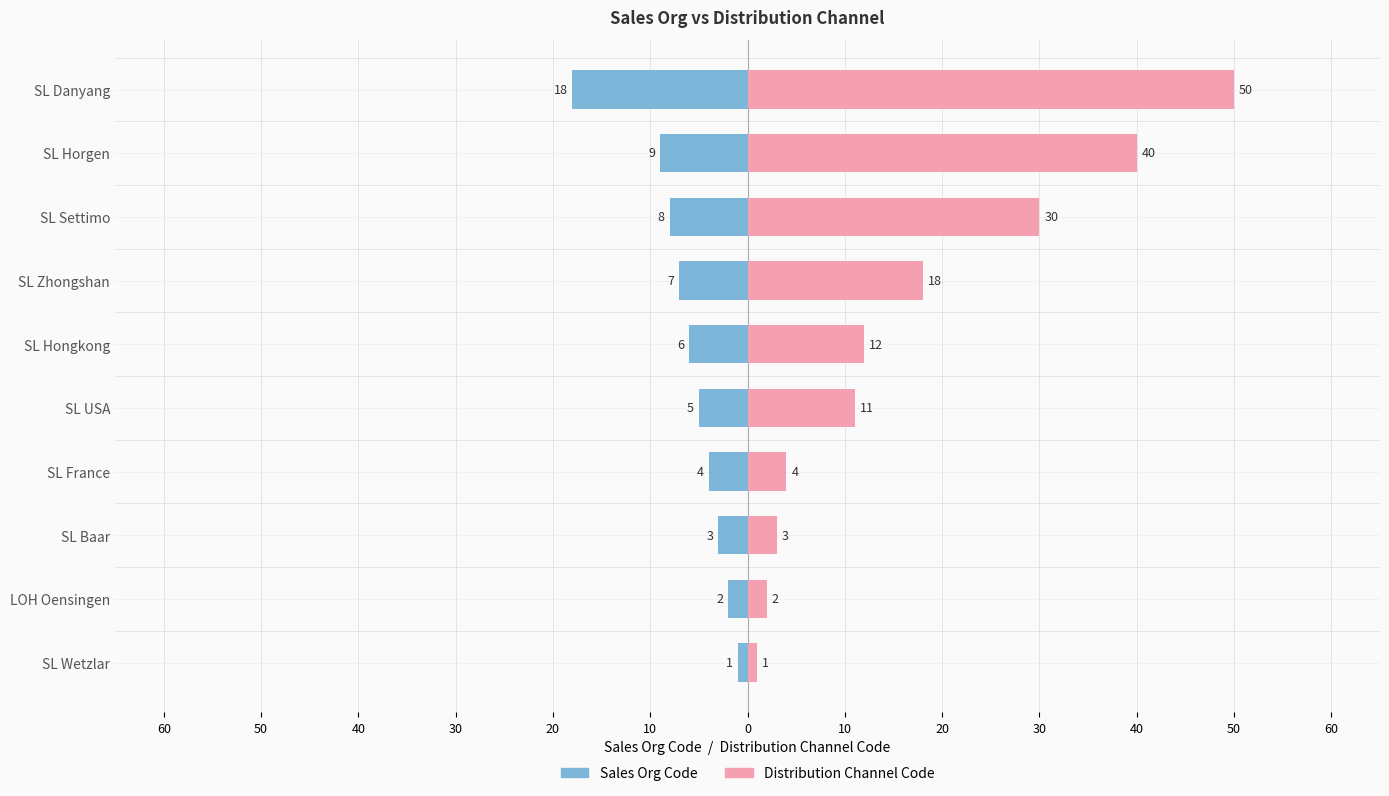

Does the chart contain stacked bars?

No